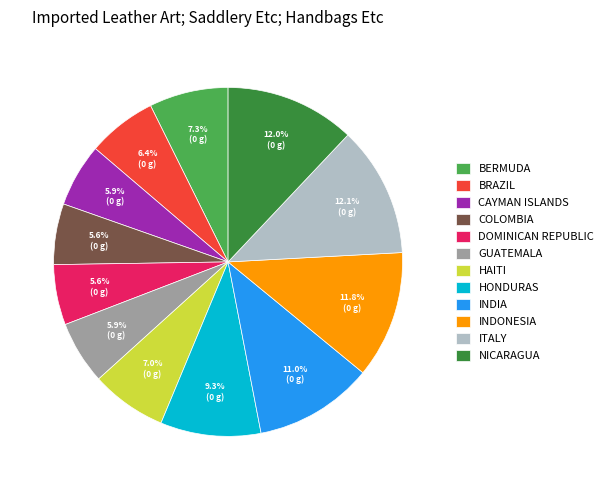

Which has a higher value, HONDURAS or BERMUDA?

HONDURAS